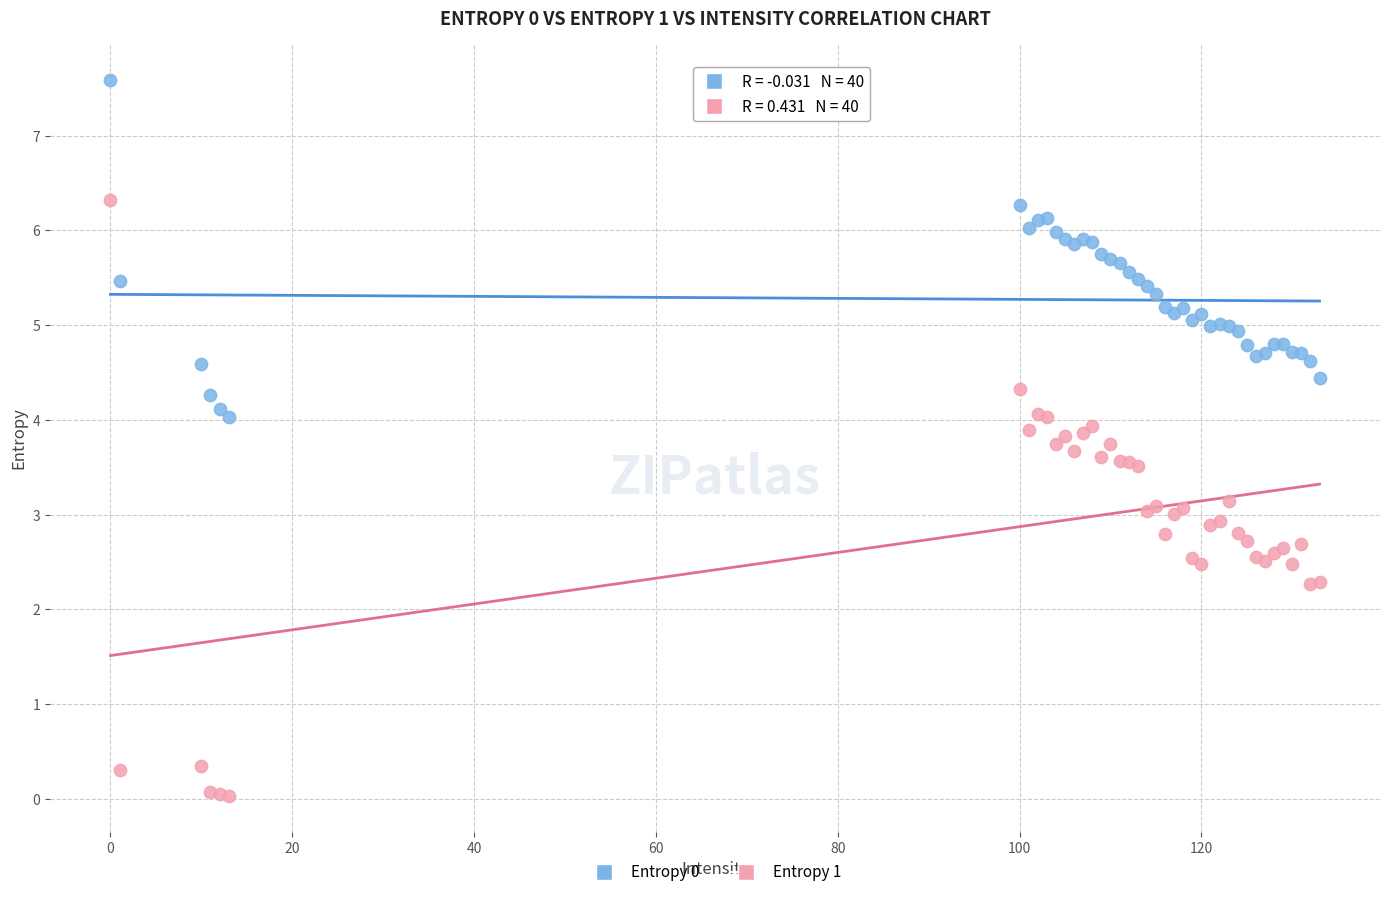

Which series contains the lowest Y value?

Entropy 1